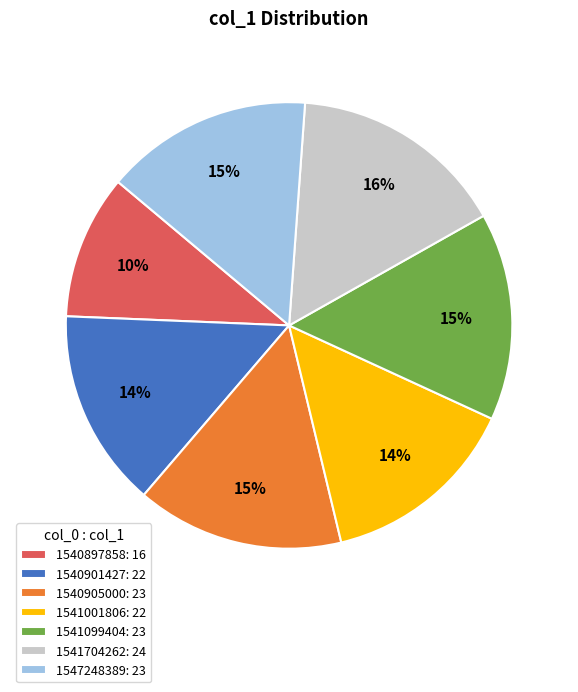

Count the number of slices in the pie.

7